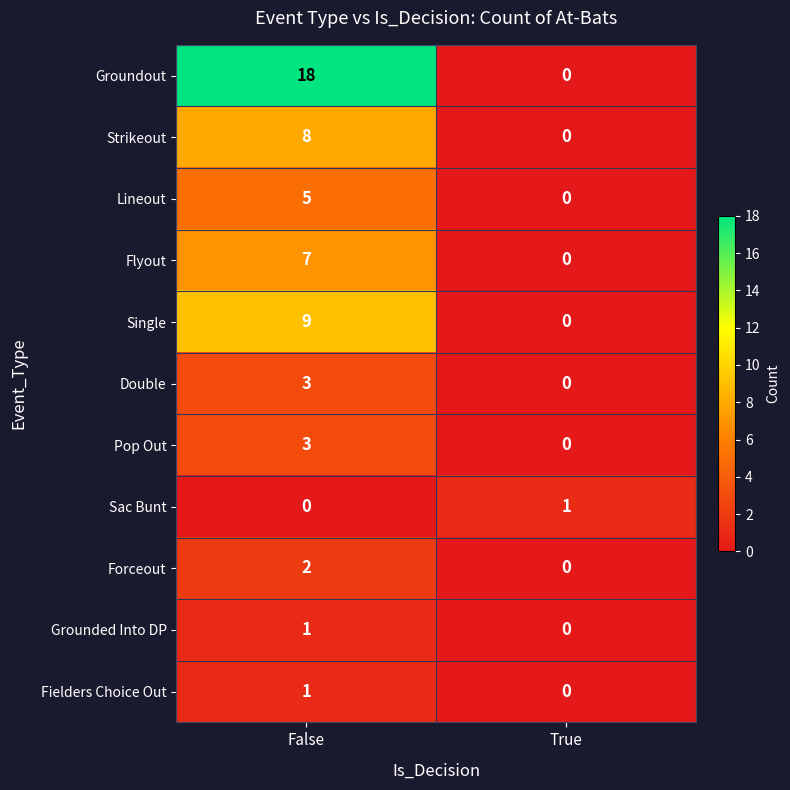

Reading right to left, list all the values displayed in this chart.

Groundout: 0	18
Strikeout: 0	8
Lineout: 0	5
Flyout: 0	7
Single: 0	9
Double: 0	3
Pop Out: 0	3
Sac Bunt: 1	0
Forceout: 0	2
Grounded Into DP: 0	1
Fielders Choice Out: 0	1